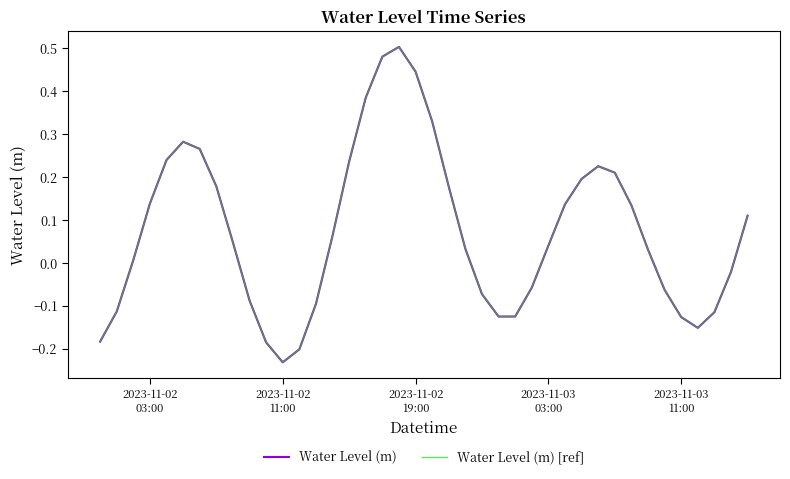

Does the chart have visible grid lines?

No